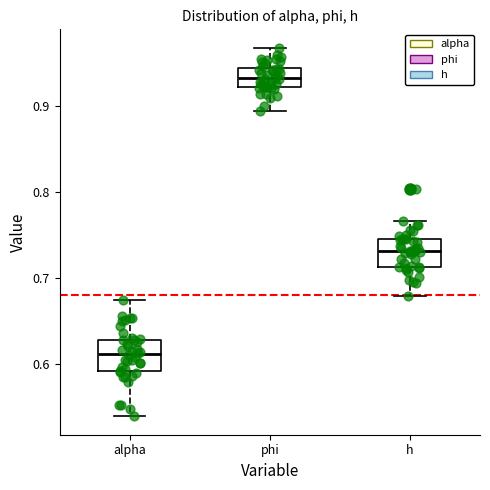

Which box's median line is the highest?

phi